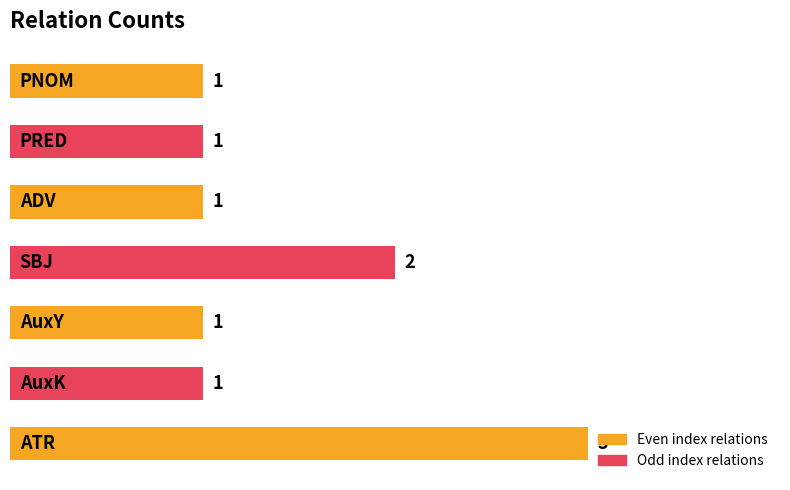

How many values are between 1 and 2?

6